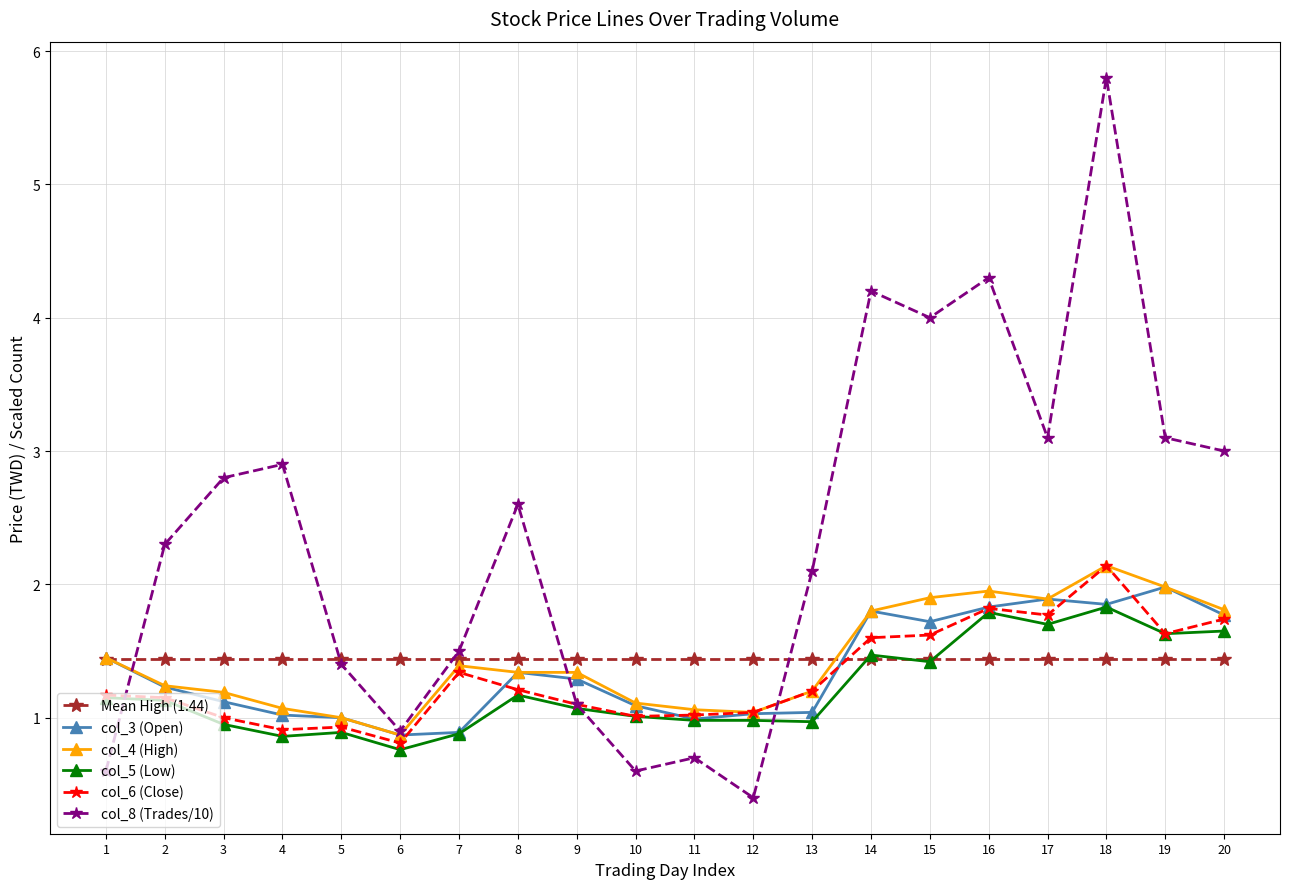

What is the value of the col_5 (Low) point at the 19th from the left?

1.6